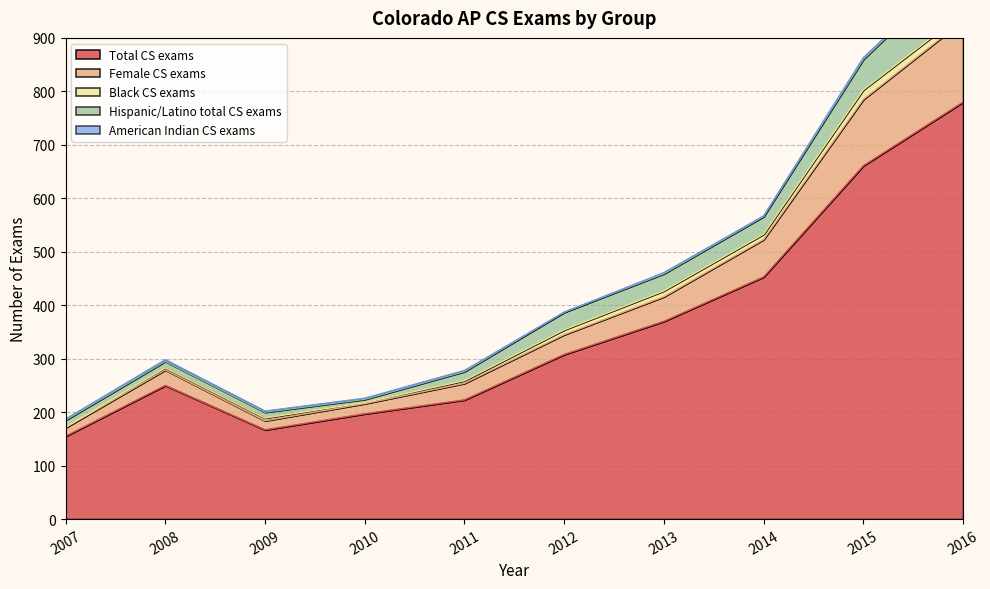

Where is Total CS exams nearest to the value 467?

2014